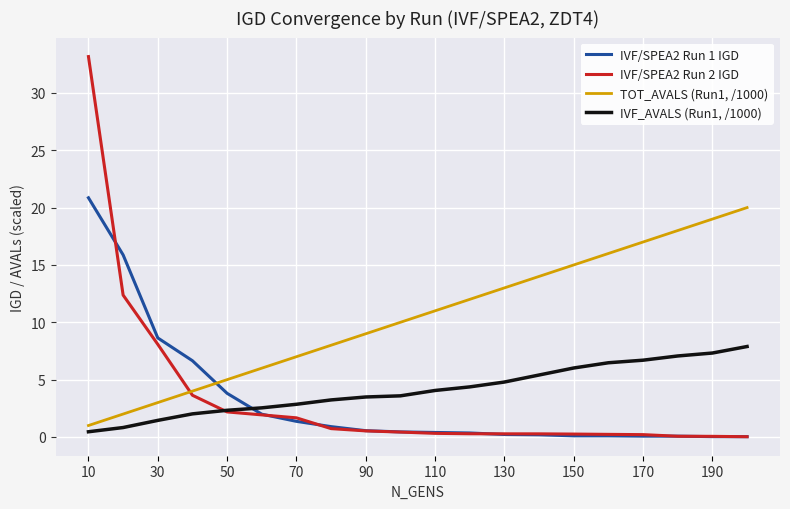

True or false: TOT_AVALS (Run1, /1000) and IVF_AVALS (Run1, /1000) intersect in this chart.

False